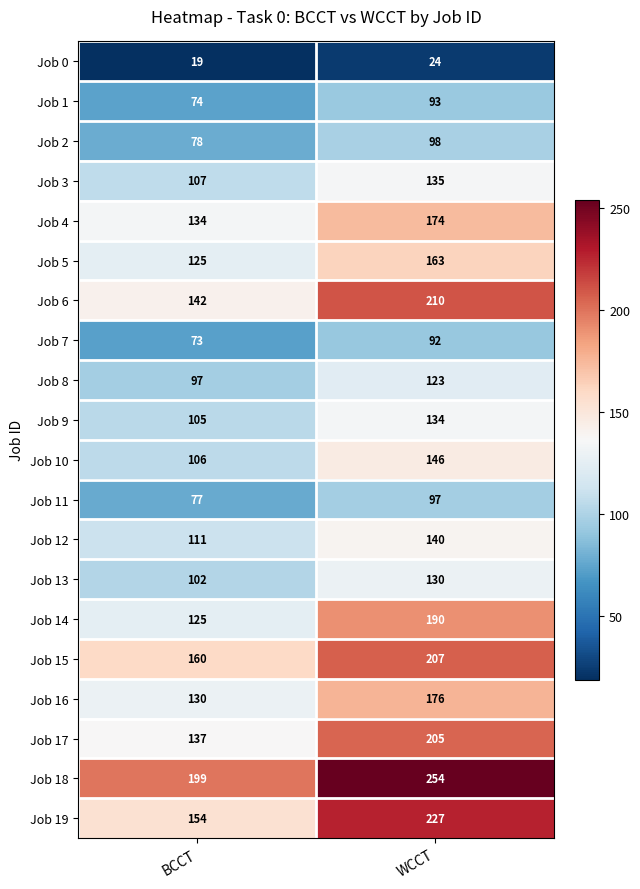

What is the average value of the Job 9 series?

120